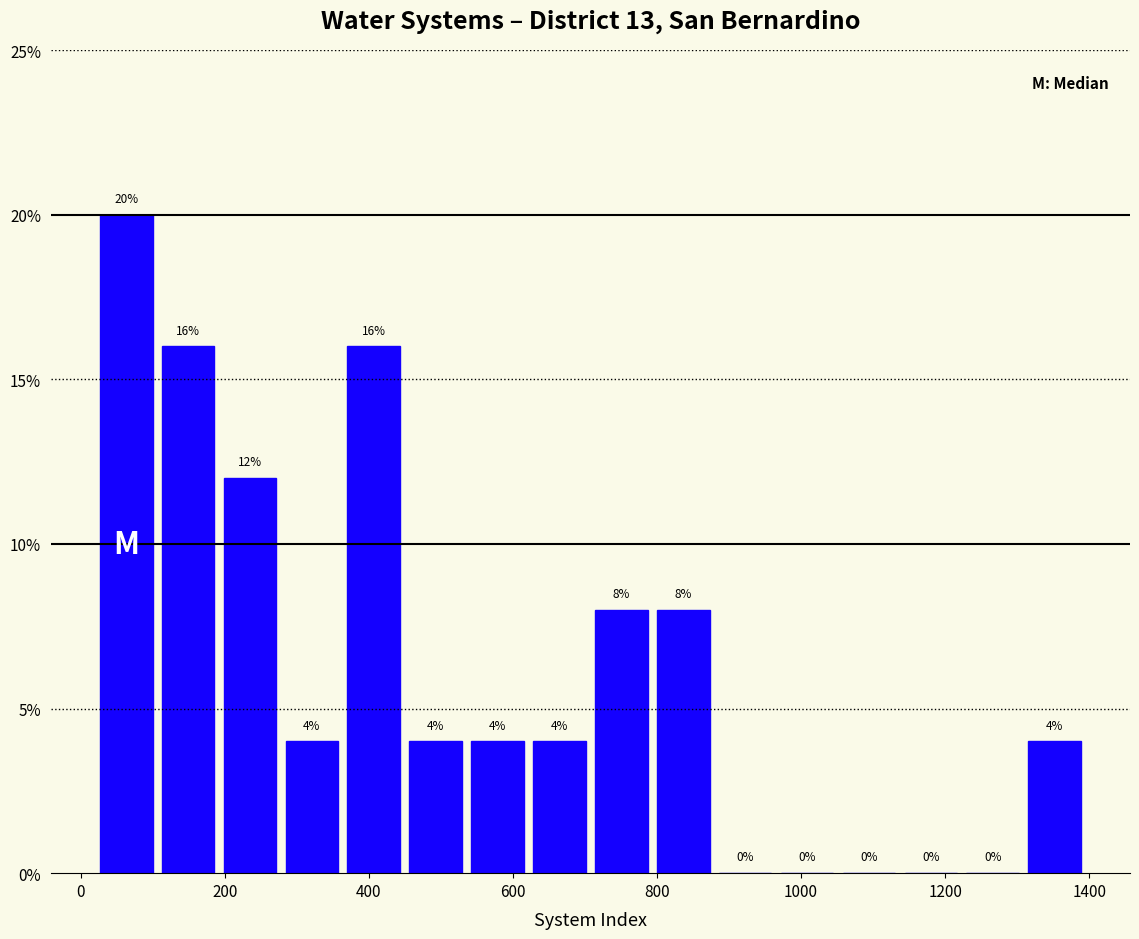

Reading left to right, transcribe this chart: for each bar, give the range it covers on the x-axis and its height. The bar edges are not printed on the chart, so give them approximately, as read against the axis.

20 to 100: 20
100 to 200: 16
200 to 280: 12
280 to 360: 4
360 to 440: 16
440 to 540: 4
540 to 620: 4
620 to 700: 4
700 to 800: 8
800 to 880: 8
880 to 960: 0
960 to 1060: 0
1060 to 1140: 0
1140 to 1220: 0
1220 to 1300: 0
1300 to 1400: 4